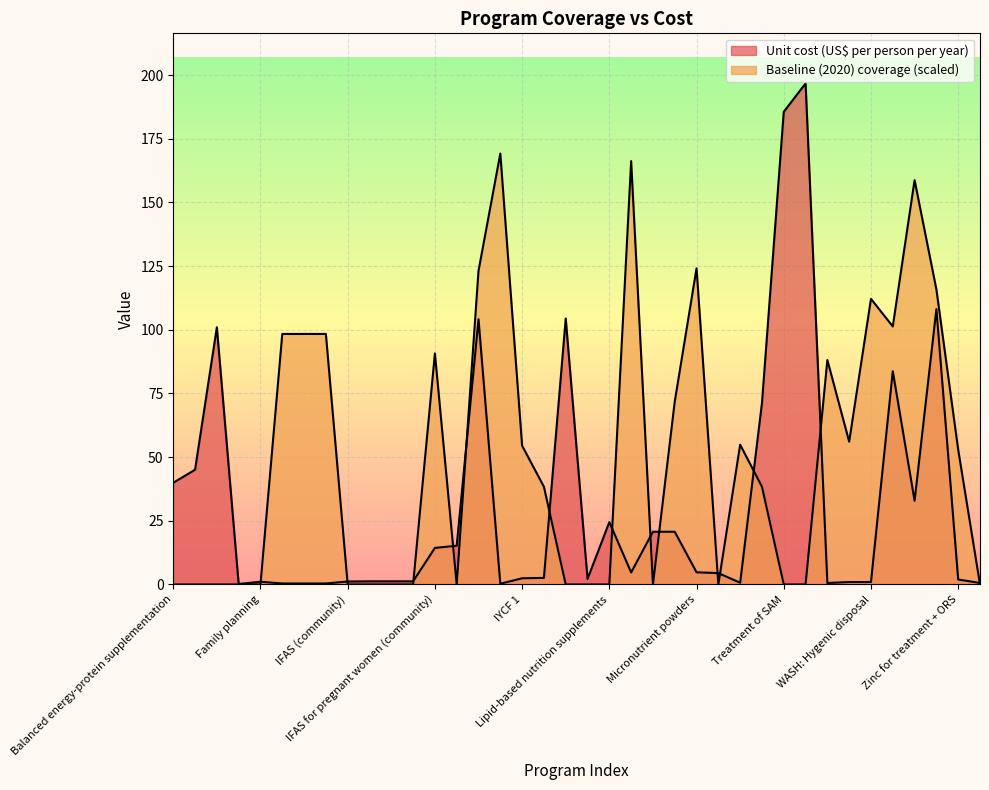

How many lines are shown in the chart?

2